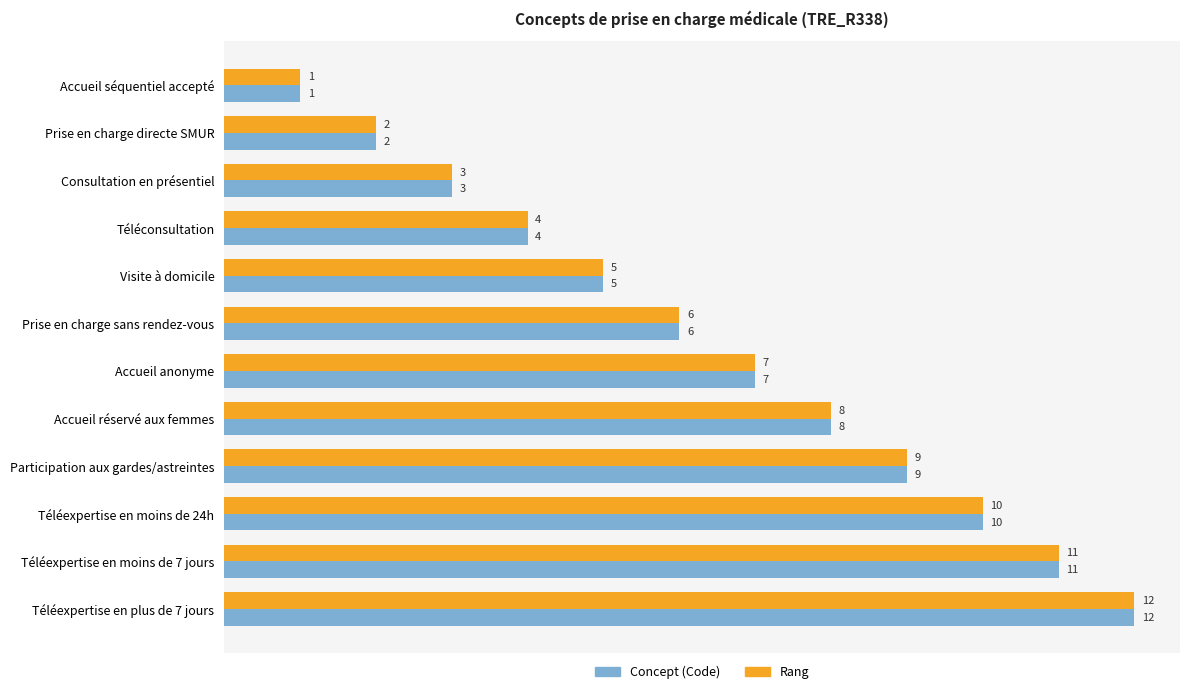

Rank the categories by Rang value from lowest to highest.

Accueil séquentiel accepté, Prise en charge directe SMUR, Consultation en présentiel, Téléconsultation, Visite à domicile, Prise en charge sans rendez-vous, Accueil anonyme, Accueil réservé aux femmes, Participation aux gardes/astreintes, Téléexpertise en moins de 24h, Téléexpertise en moins de 7 jours, Téléexpertise en plus de 7 jours